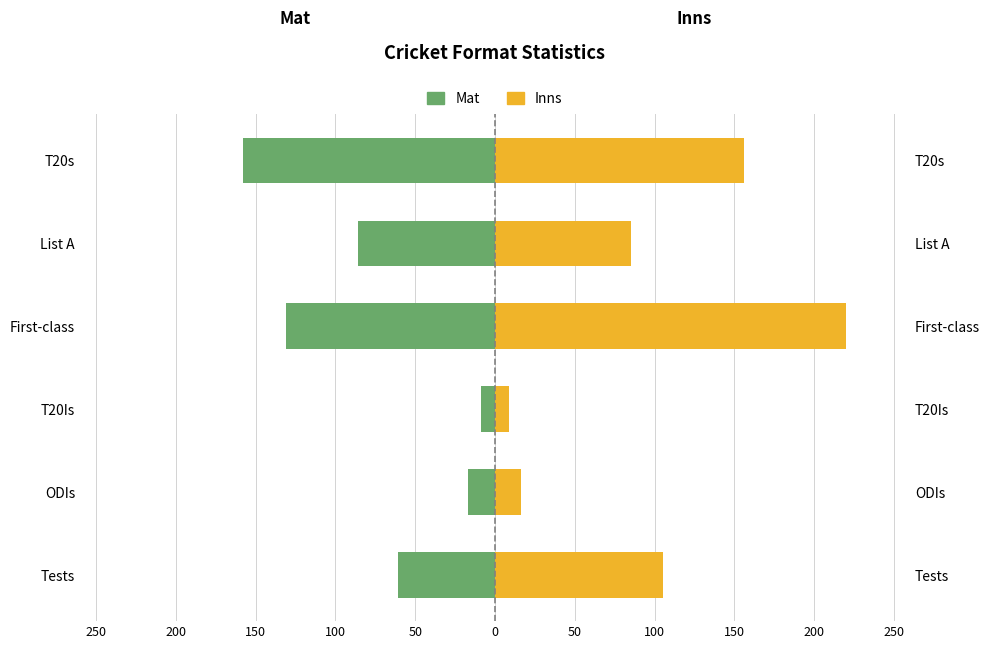

At how many categories does at least one series exceed -12?

6